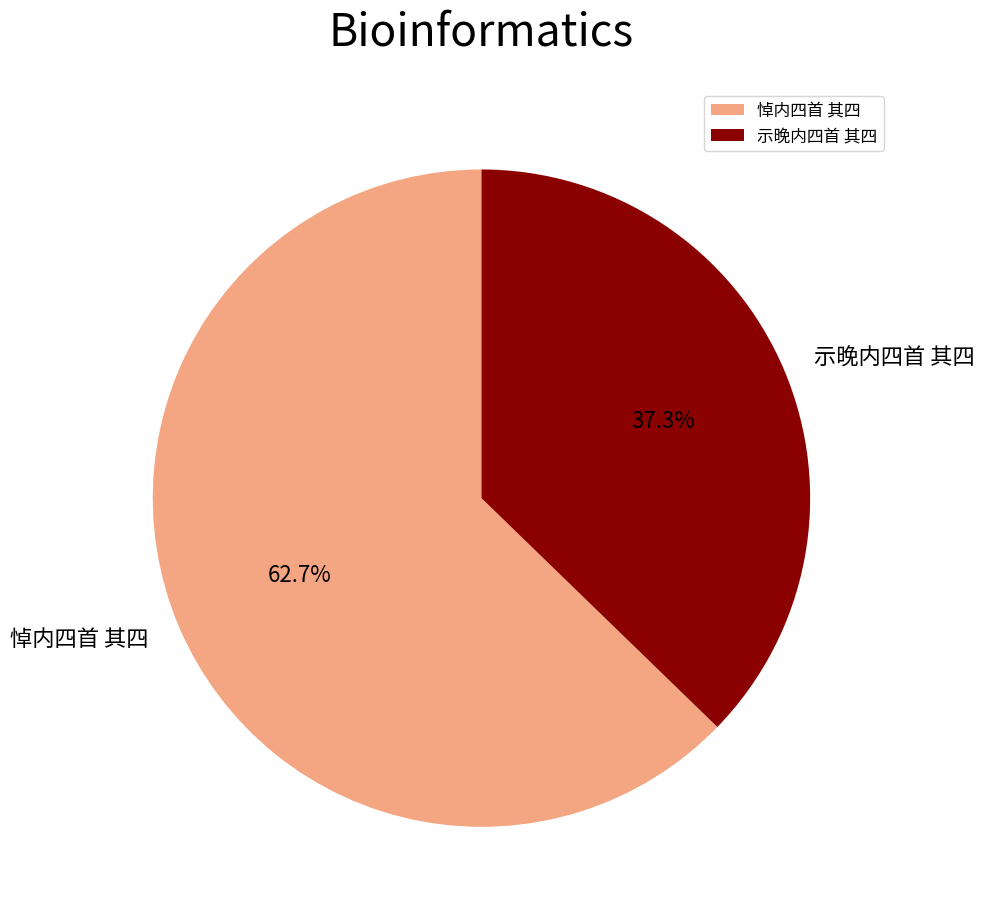

Which category accounts for the majority?

悼内四首 其四